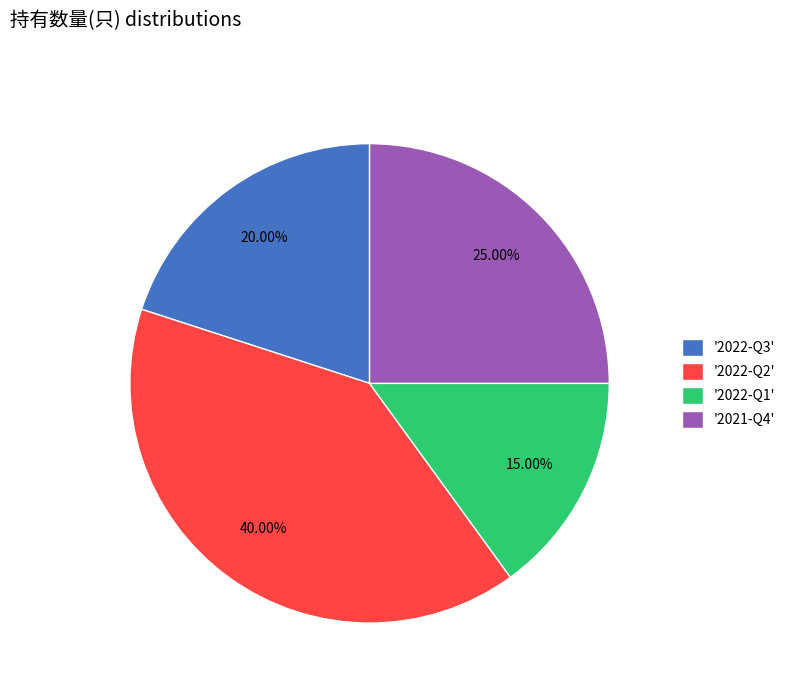

What is the largest slice in the pie chart?

'2022-Q2'